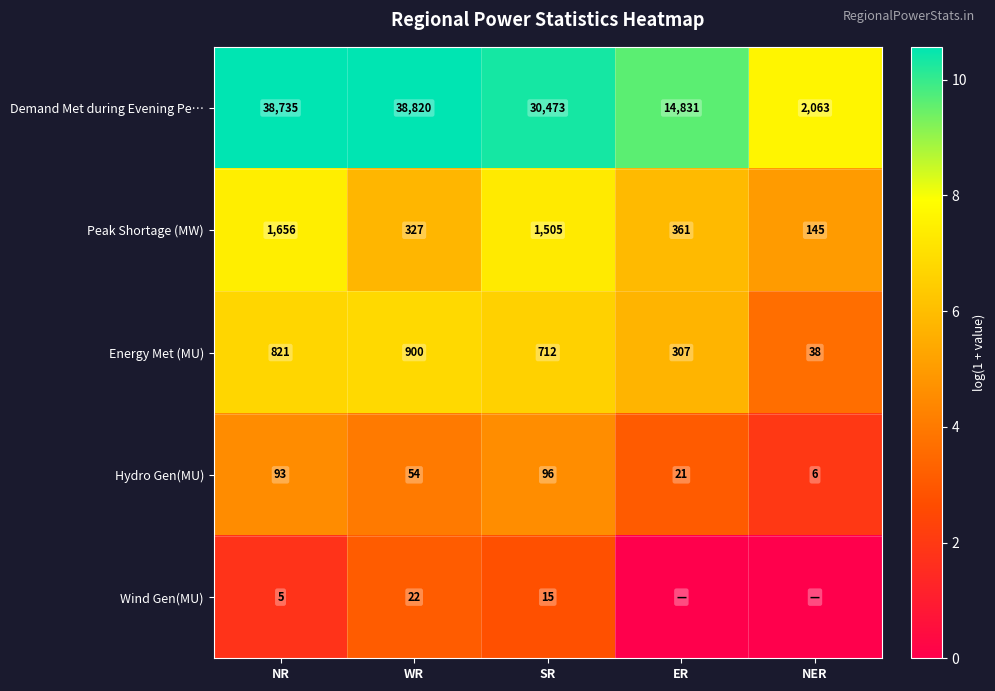

At which category is the sum across all series the highest?

SR